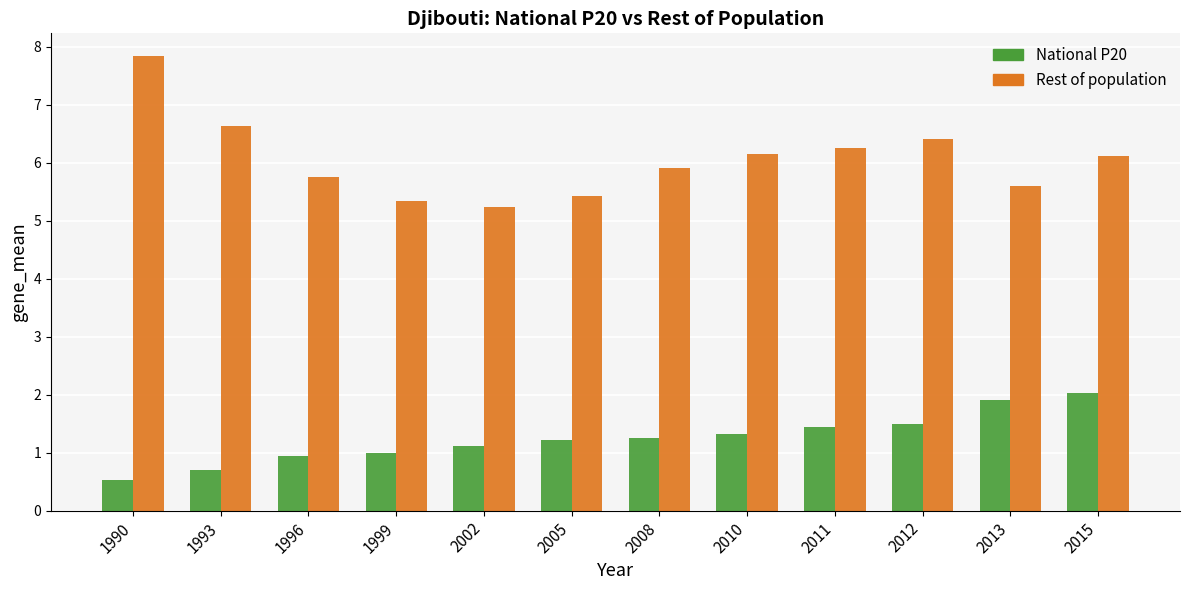

What value does the Rest of population series have at 1999?

5.3